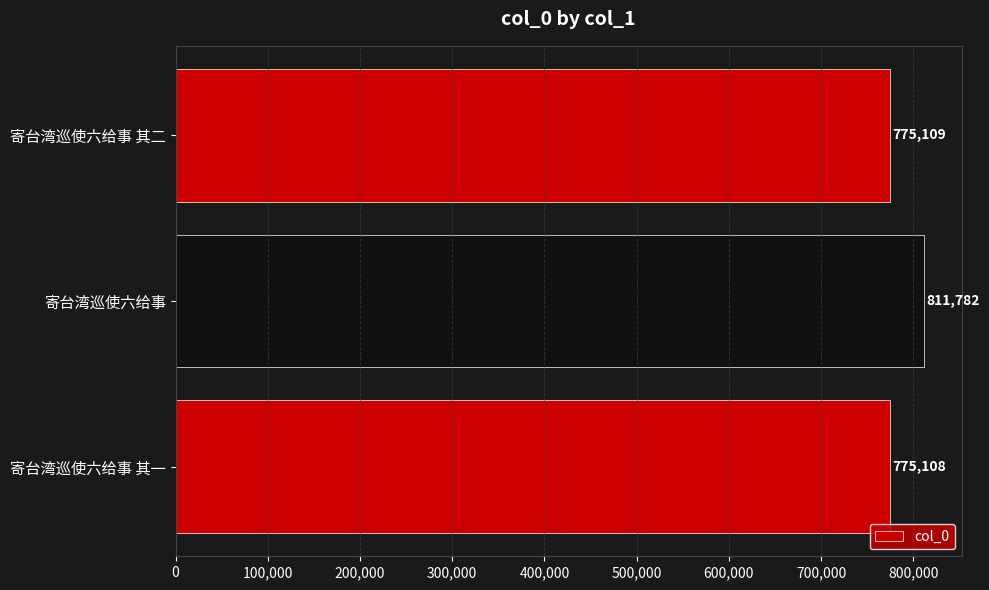

Which has a higher value, 寄台湾巡使六给事 其一 or 寄台湾巡使六给事?

寄台湾巡使六给事